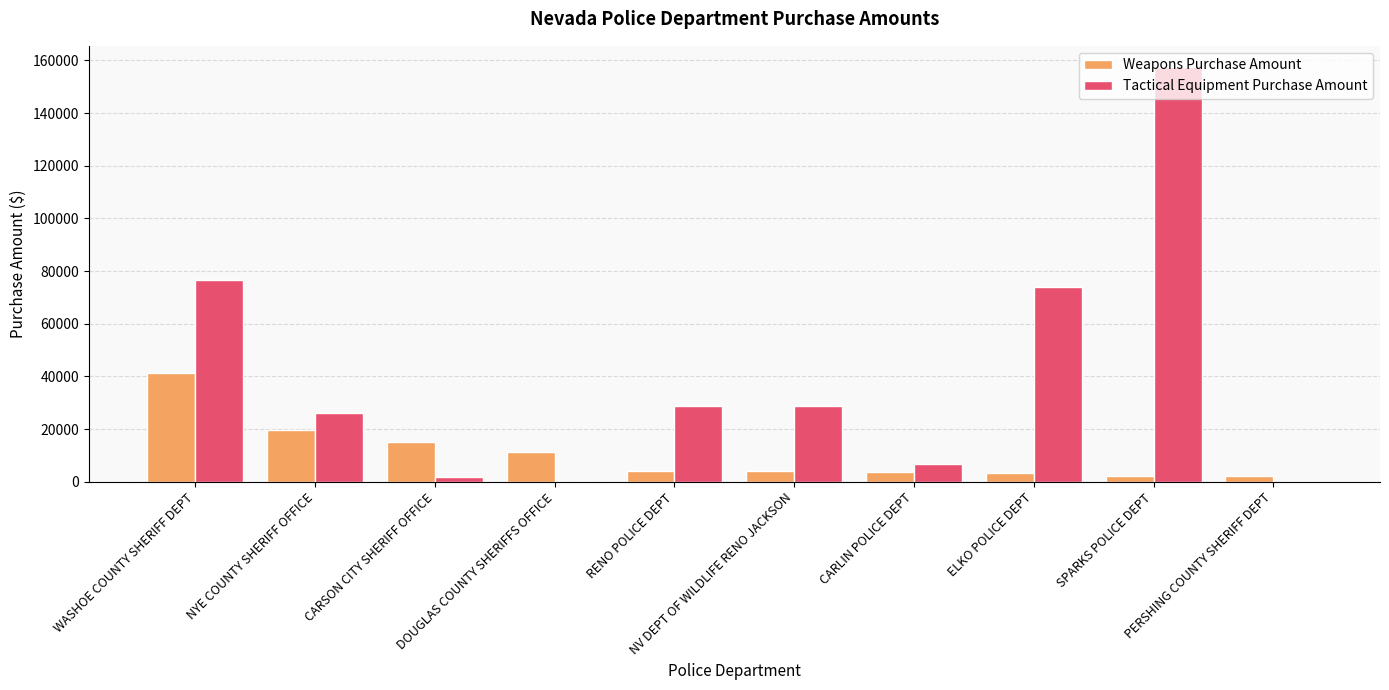

Is it true that Weapons Purchase Amount equals 4244.0 at RENO POLICE DEPT?

True